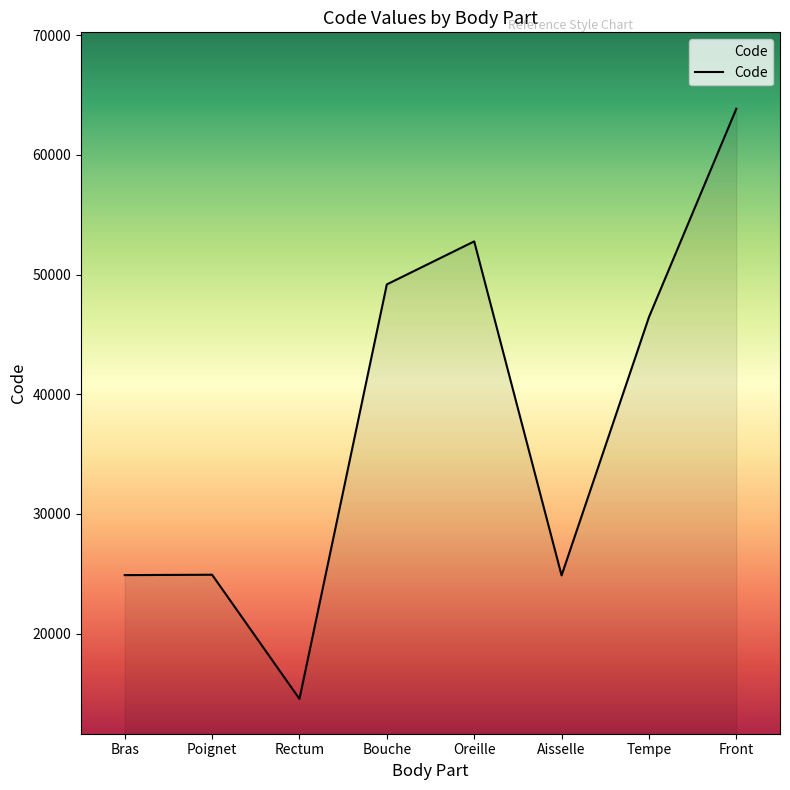

Which category has the lowest value across all series?

Rectum